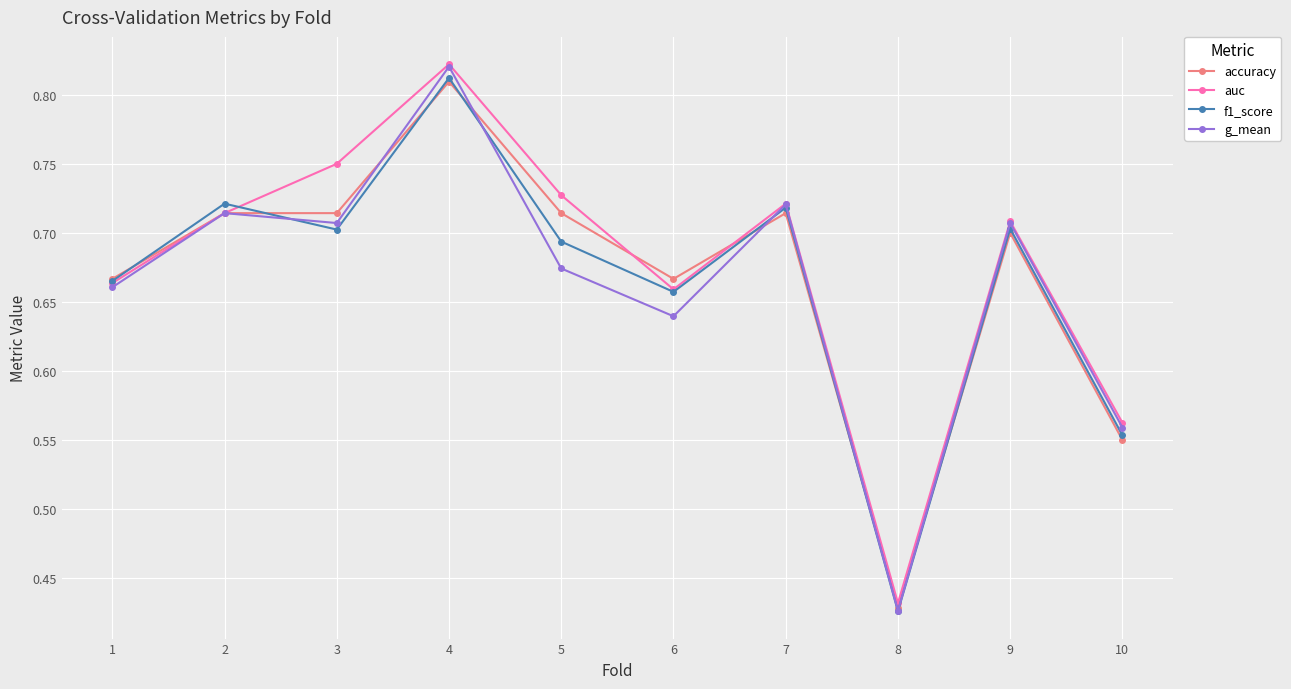

How many lines are shown in the chart?

4